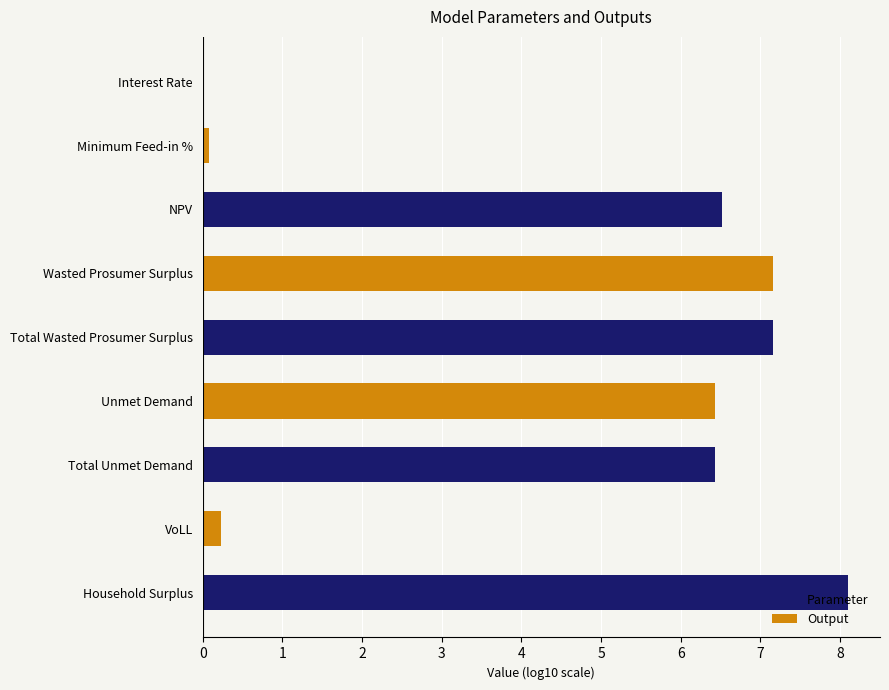

What is the ratio of the value at Total Unmet Demand to the value at NPV?

1.0